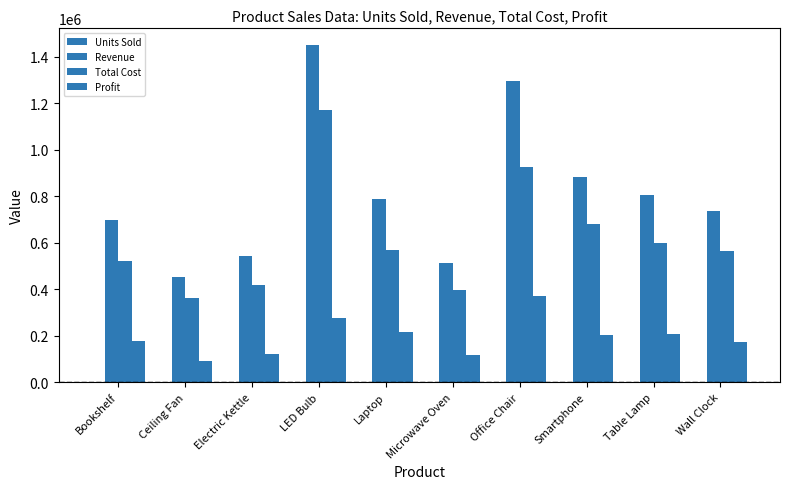

Count the number of data series in this chart.

4